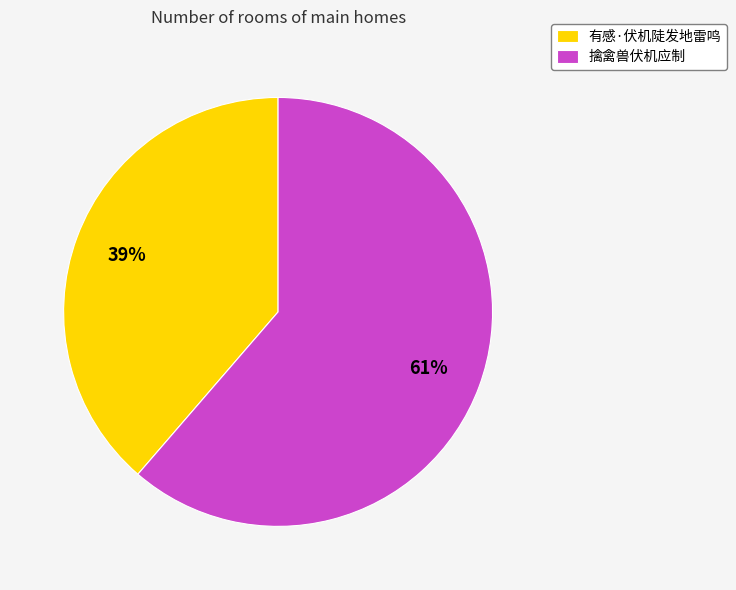

Do 擒禽兽伏机应制 and 有感·伏机陡发地雷鸣 together represent more than half of the pie?

Yes